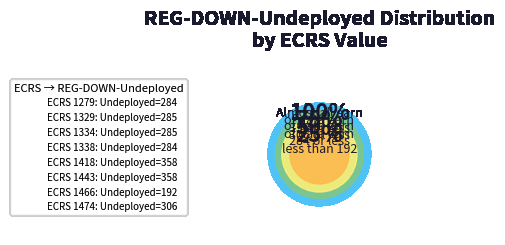

To the nearest percent, what portion does 1466 represent?

8%